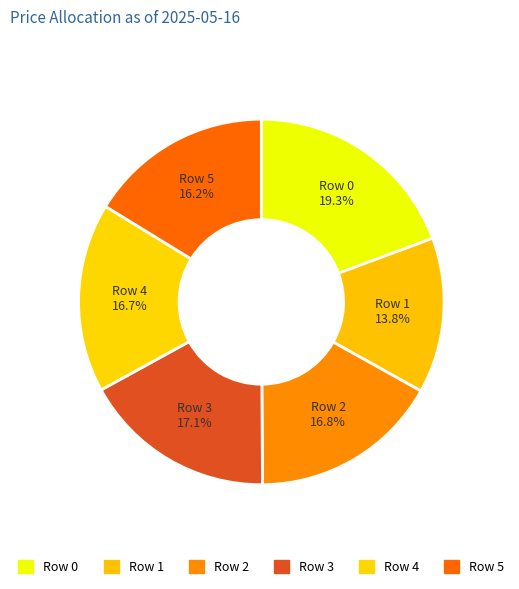

Is it true that Row 1 is 14% of the pie?

True